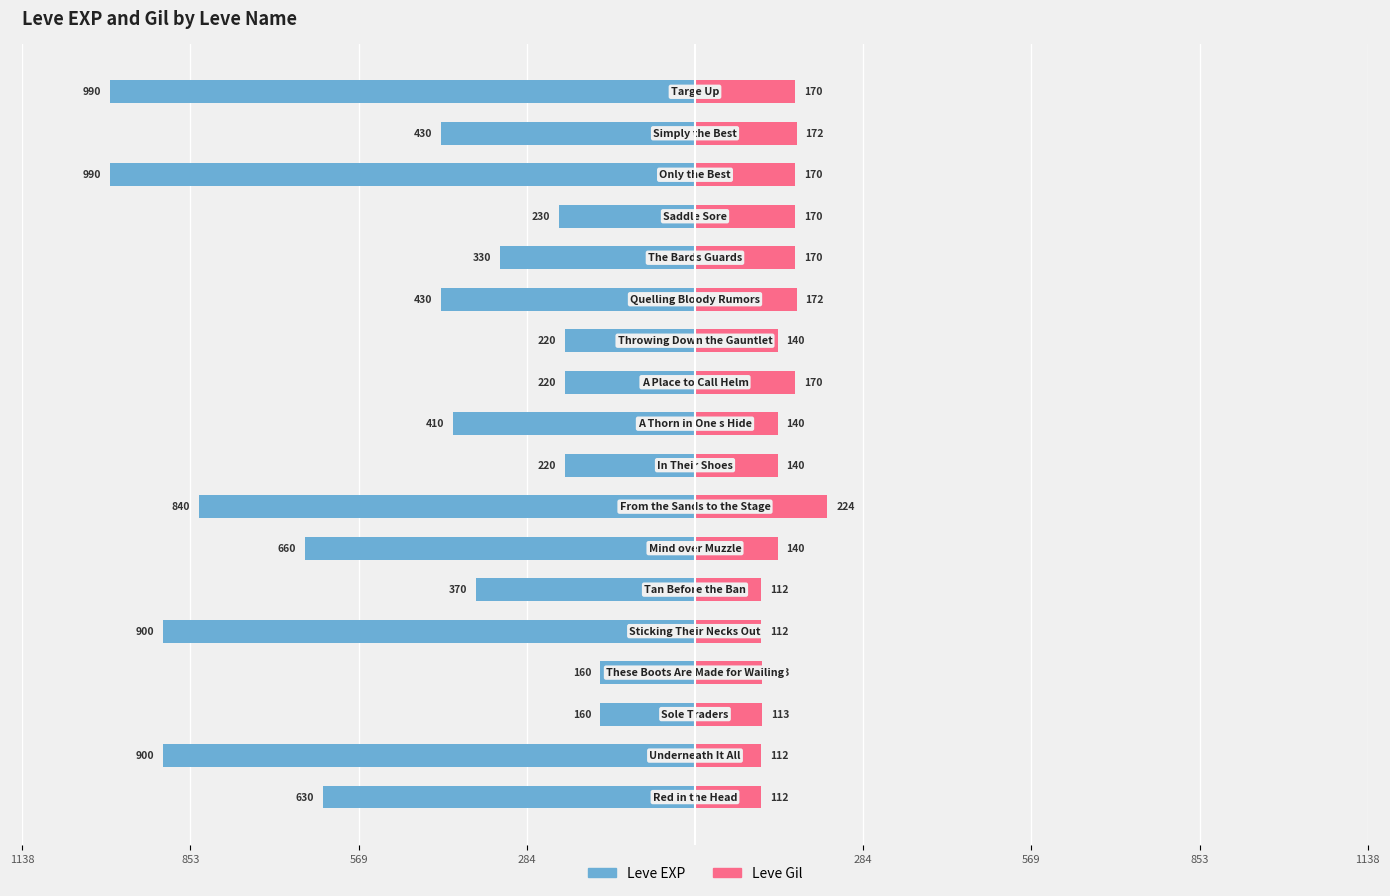

What is the average value of the Leve EXP series?

-505